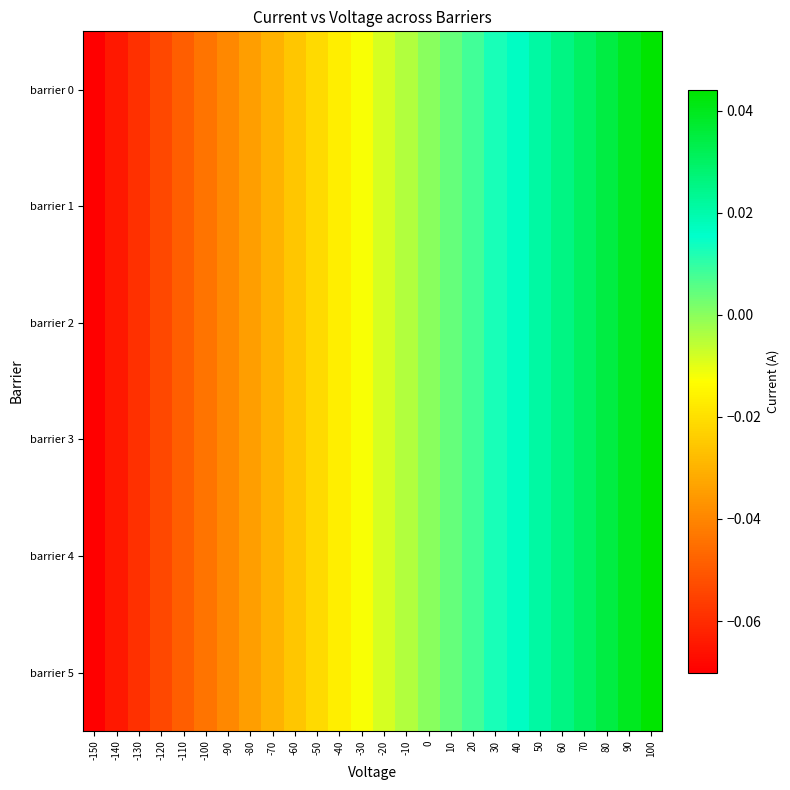

Which series has the largest range (max minus min)?

barrier 0